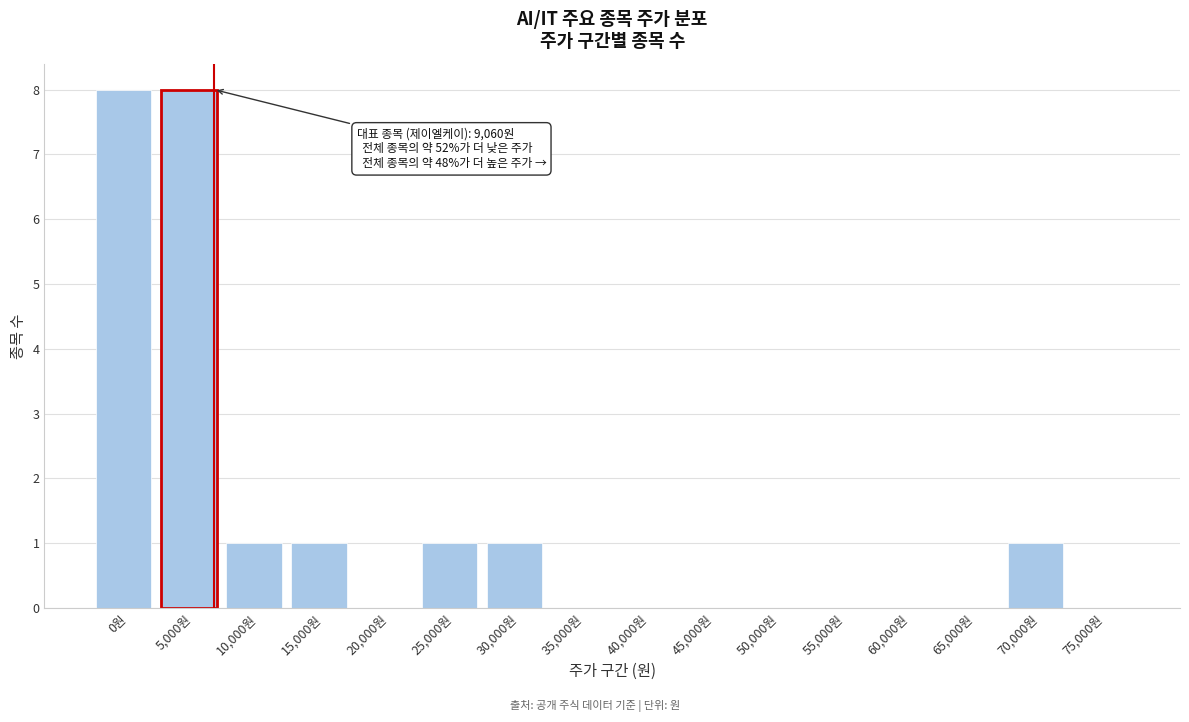

Reading right to left, extract all data points from this chart.

75,000원=0	70,000원=1	65,000원=0	60,000원=0	55,000원=0	50,000원=0	45,000원=0	40,000원=0	35,000원=0	30,000원=1	25,000원=1	20,000원=0	15,000원=1	10,000원=1	5,000원=8	0원=8